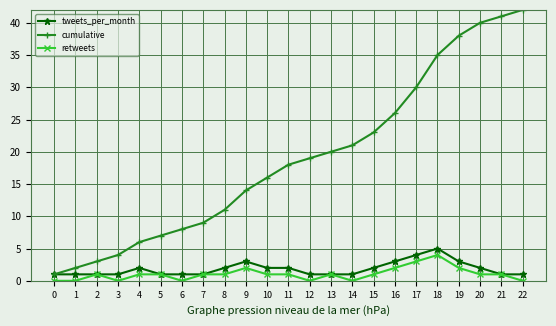

Reading right to left, list all the values displayed in this chart.

tweets_per_month: 1	1	2	3	5	4	3	2	1	1	1	2	2	3	2	1	1	1	2	1	1	1	1
cumulative: 42	41	40	38	35	30	26	23	21	20	19	18	16	14	11	9	8	7	6	4	3	2	1
retweets: 0	1	1	2	4	3	2	1	0	1	0	1	1	2	1	1	0	1	1	0	1	0	0